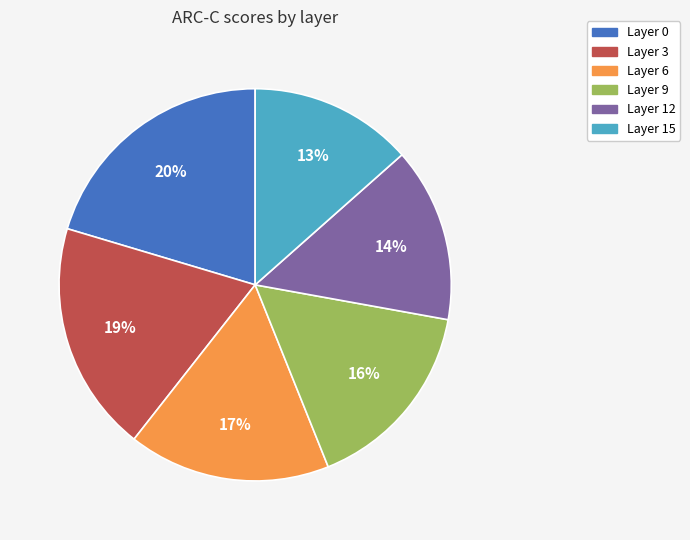

To the nearest percent, what is the combined percentage of Layer 3 and Layer 12?

33%